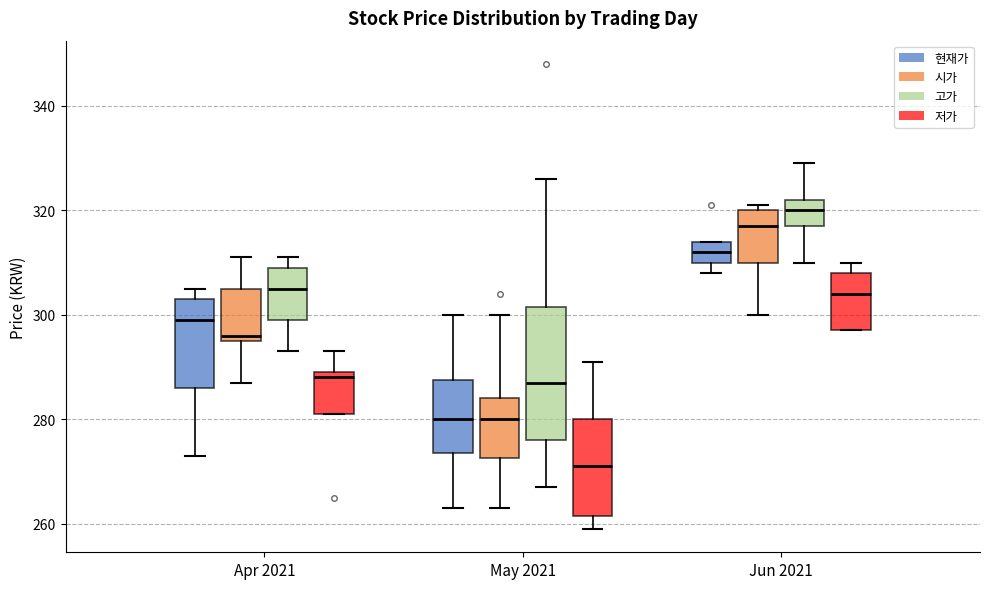

Reading left to right, transcribe this box plot: for each box, give where its median line is, the range the box spans, and where its two whiskers end, as read against the y-axis. The values are not printed on the chart, so give them approximately, as read against the axis.

Apr 2021 (현재가): median 300, box 286 to 304, whiskers 274 to 306
Apr 2021 (시가): median 296 (just above the box's lower edge), box 296 to 306, whiskers 288 to 312
Apr 2021 (고가): median 306, box 300 to 310, whiskers 294 to 312
Apr 2021 (저가): median 288, box 282 to 290, whiskers 282 to 294
May 2021 (현재가): median 280, box 274 to 288, whiskers 264 to 300
May 2021 (시가): median 280, box 272 to 284, whiskers 264 to 300
May 2021 (고가): median 288, box 276 to 302, whiskers 268 to 326
May 2021 (저가): median 272, box 262 to 280, whiskers 260 to 292
Jun 2021 (현재가): median 312, box 310 to 314, whiskers 308 to 314
Jun 2021 (시가): median 318, box 310 to 320, whiskers 300 to 322
Jun 2021 (고가): median 320, box 318 to 322, whiskers 310 to 330
Jun 2021 (저가): median 304, box 298 to 308, whiskers 298 to 310